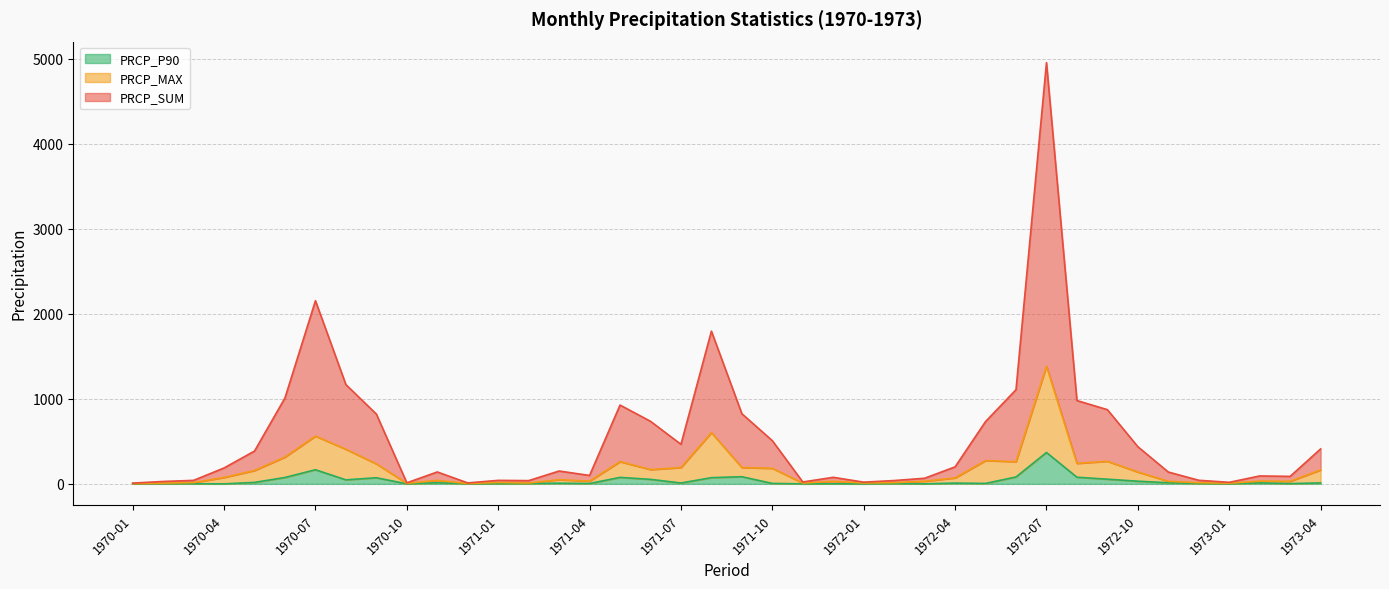

Reading right to left, list all the values displayed in this chart.

PRCP_SUM: 1973-04=411	1973-03=88	1973-02=93	1973-01=18	1972-12=42	1972-11=139	1972-10=437	1972-09=873	1972-08=980	1972-07=4956	1972-06=1108	1972-05=733	1972-04=200	1972-03=66	1972-02=39	1972-01=20	1971-12=77	1971-11=22	1971-10=508	1971-09=825	1971-08=1797	1971-07=465	1971-06=736	1971-05=927	1971-04=99	1971-03=151	1971-02=38	1971-01=41	1970-12=11	1970-11=140	1970-10=12	1970-09=821	1970-08=1168	1970-07=2155	1970-06=1011	1970-05=386	1970-04=187	1970-03=41	1970-02=28	1970-01=9
PRCP_MAX: 1973-04=164	1973-03=30	1973-02=32	1973-01=8	1972-12=13	1972-11=30	1972-10=139	1972-09=266	1972-08=241	1972-07=1385	1972-06=261	1972-05=274	1972-04=70	1972-03=31	1972-02=14	1972-01=10	1971-12=30	1971-11=9	1971-10=183	1971-09=192	1971-08=603	1971-07=192	1971-06=168	1971-05=261	1971-04=32	1971-03=49	1971-02=10	1971-01=16	1970-12=4	1970-11=41	1970-10=6	1970-09=235	1970-08=407	1970-07=562	1970-06=315	1970-05=157	1970-04=75	1970-03=15	1970-02=8	1970-01=3
PRCP_P90: 1973-04=11	1973-03=3	1973-02=11	1973-01=1	1972-12=4	1972-11=13	1972-10=31	1972-09=55	1972-08=78	1972-07=369	1972-06=81	1972-05=5	1972-04=9	1972-03=0	1972-02=3	1972-01=0	1971-12=1	1971-11=0	1971-10=5	1971-09=84	1971-08=73	1971-07=10	1971-06=53	1971-05=76	1971-04=4	1971-03=8	1971-02=4	1971-01=1	1970-12=1	1970-11=13	1970-10=0	1970-09=72	1970-08=47	1970-07=166	1970-06=75	1970-05=17	1970-04=0	1970-03=1	1970-02=2	1970-01=1